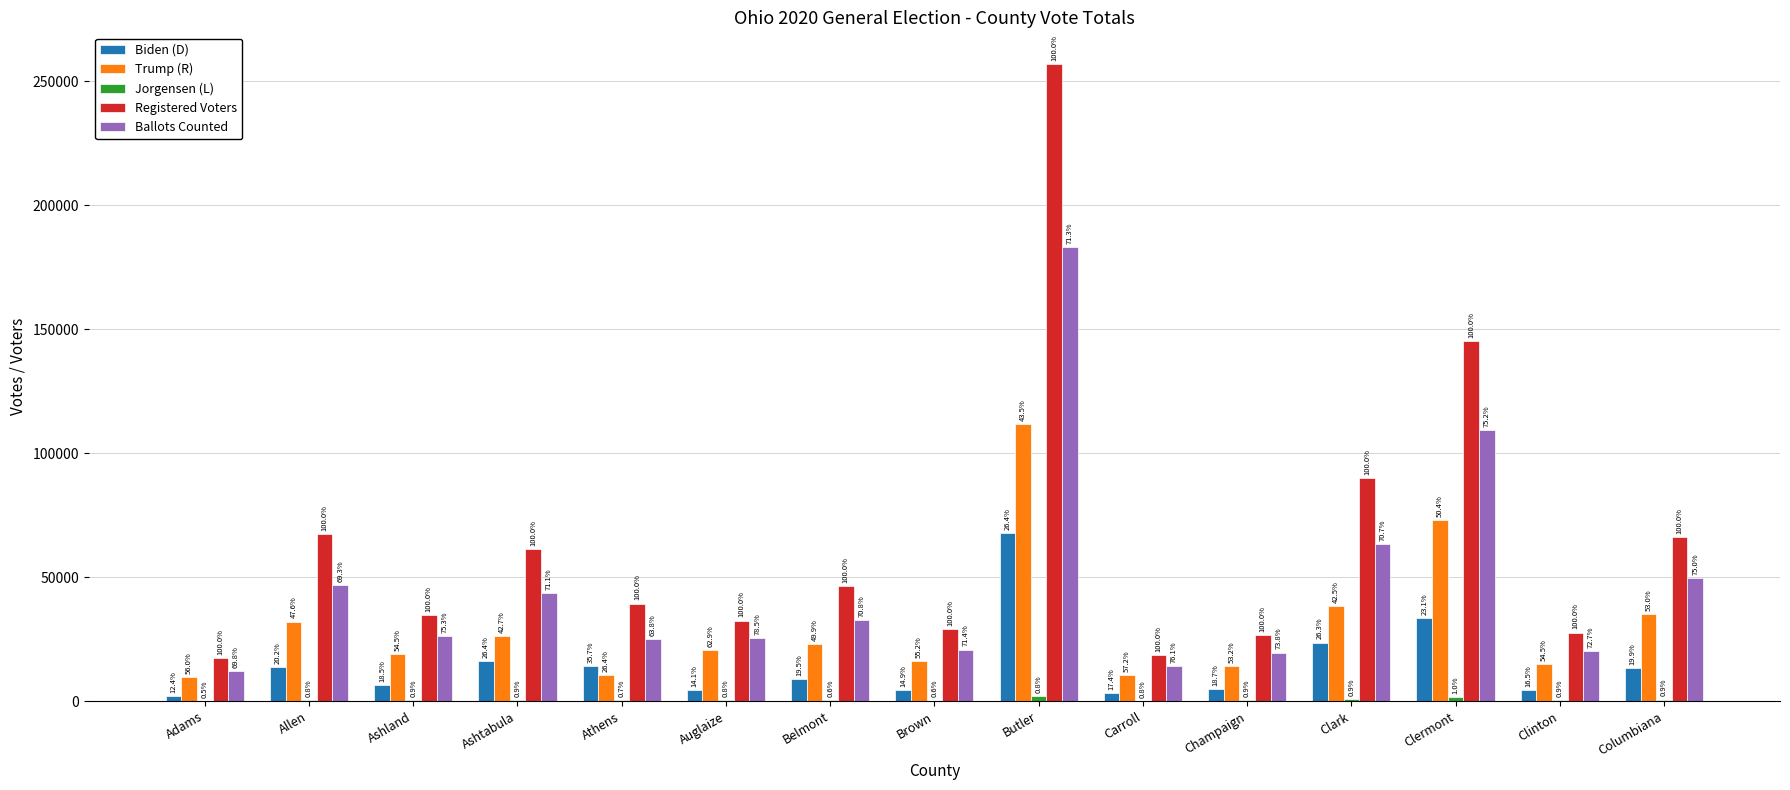

How many groups of bars are there?

15